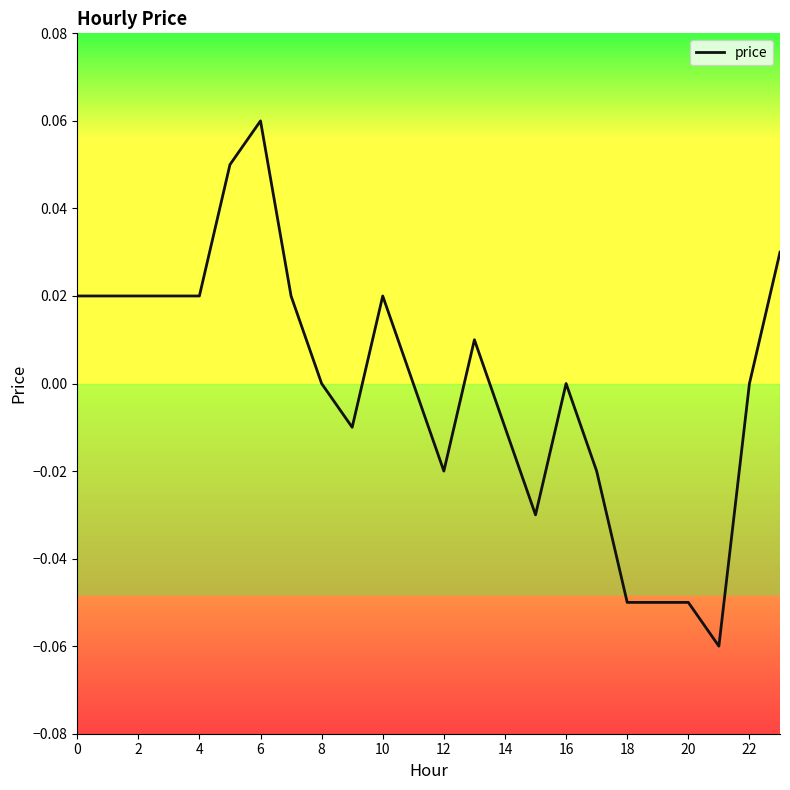

Reading left to right, extract all data points from this chart.

0.0	0.0	0.0	0.0	0.0	0.1	0.1	0.0	0.0	-0.0	0.0	0.0	-0.0	0.0	-0.0	-0.0	0.0	-0.0	-0.1	-0.1	-0.1	-0.1	0.0	0.0